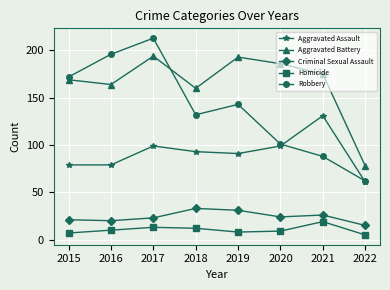

Between 2021 and 2022, which series saw the biggest shift?

Aggravated Battery